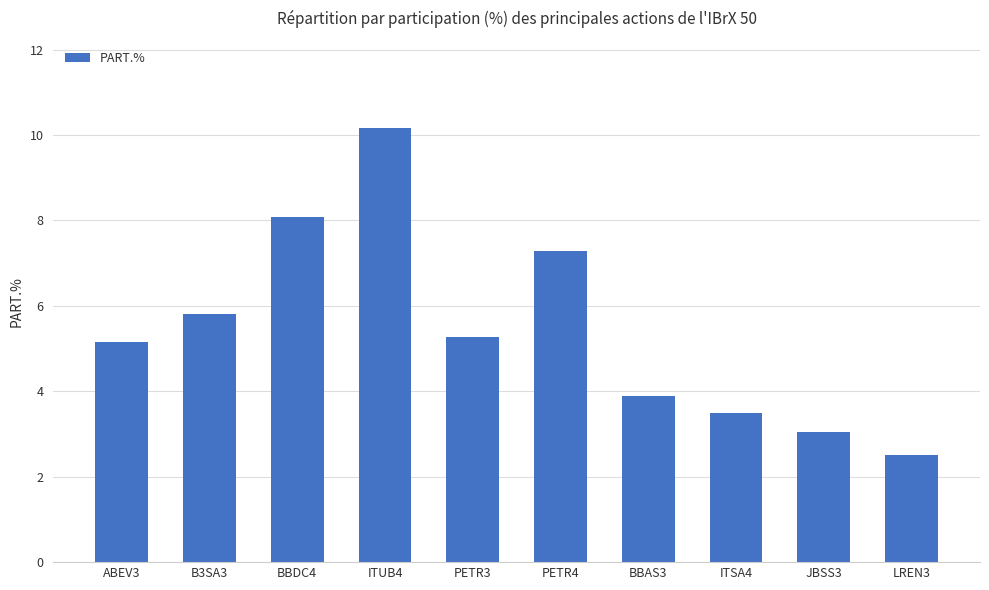

Between ITSA4 and LREN3, which is larger?

ITSA4